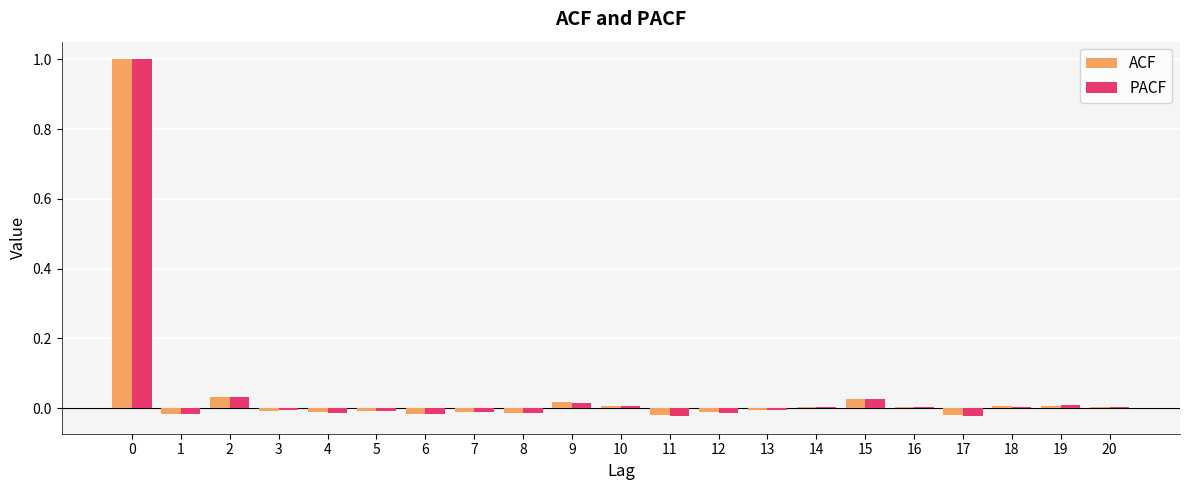

Which series changed the most between 0 and 6?

ACF